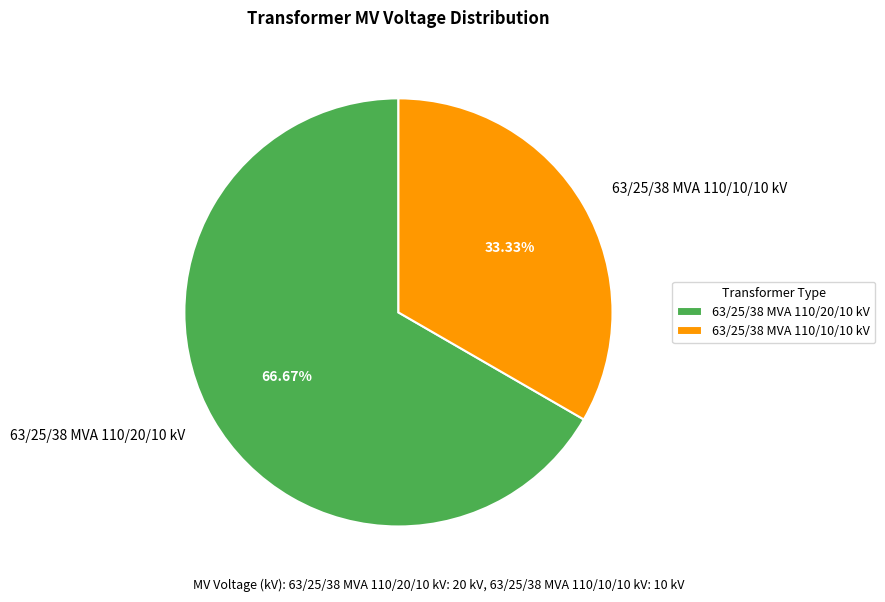

True or false: 63/25/38 MVA 110/10/10 kV accounts for 46% of the total.

False